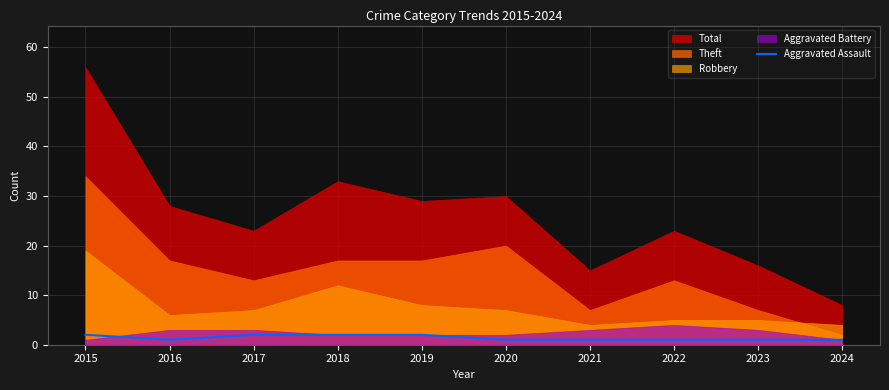

Is it true that the value at 2019 is 2?

True